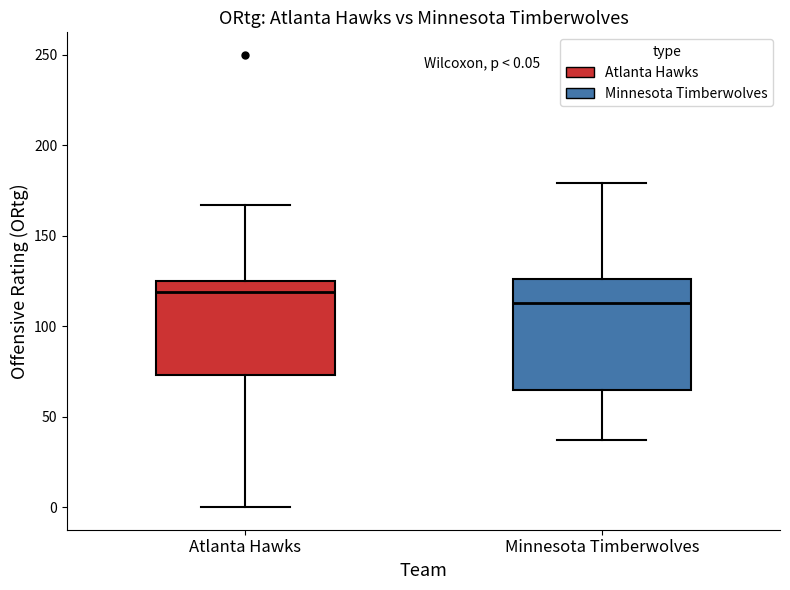

Which box's median line is the highest?

Atlanta Hawks